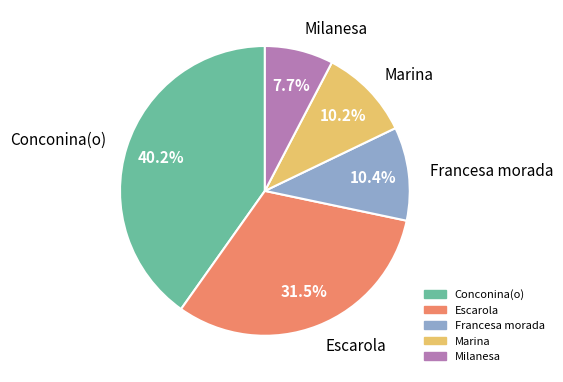

How many segments does this pie chart have?

5